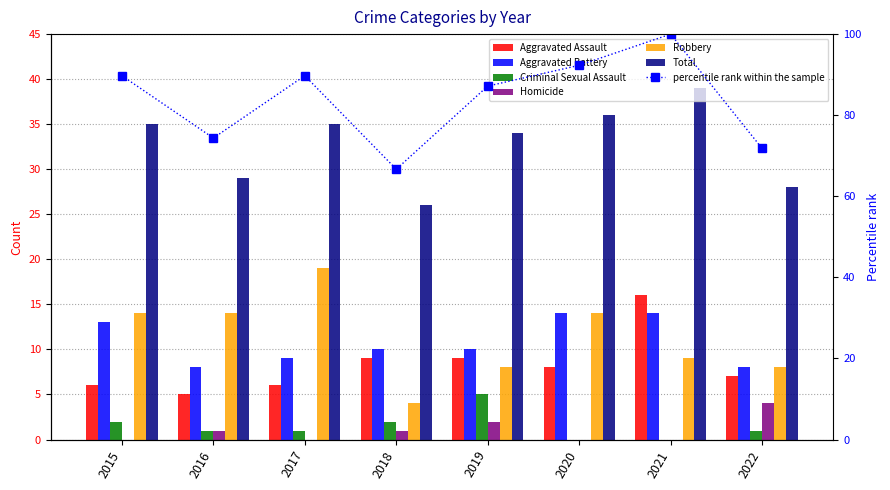

At which label does Aggravated Assault first exceed 8?

2018